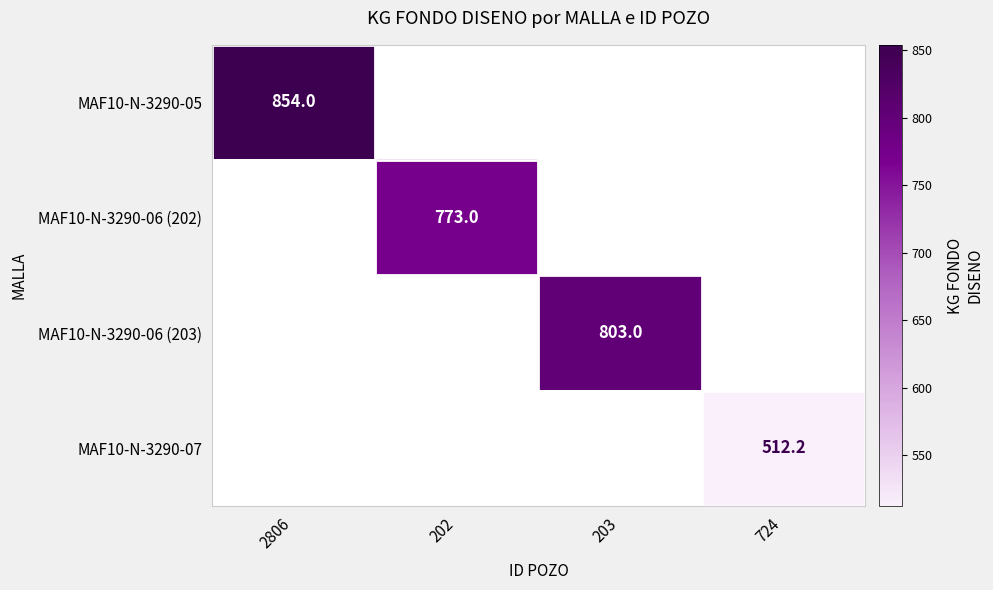

True or false: MAF10-N-3290-06 (203) has a value of 539.1 at 203.

False